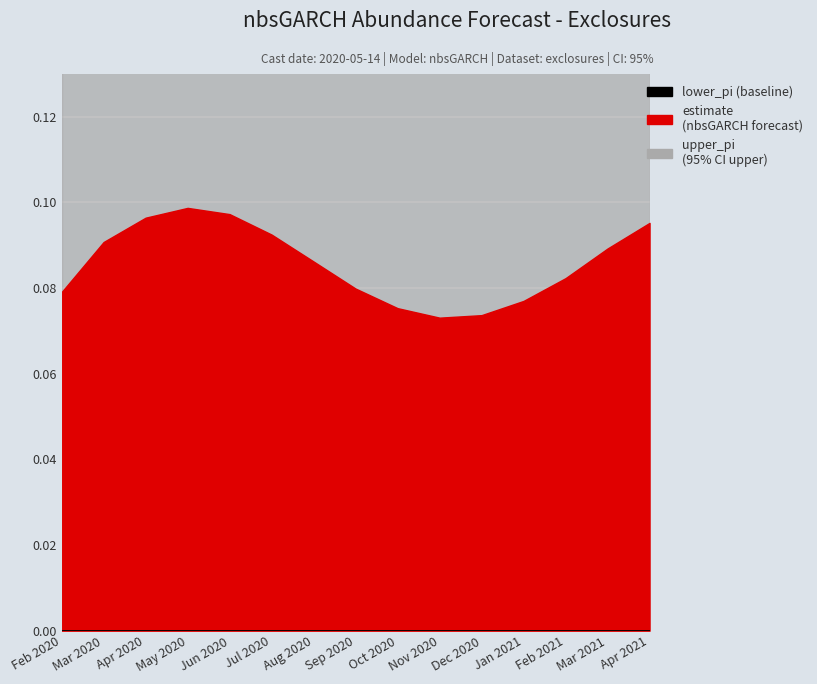

What is the highest value of the estimate series?

0.1